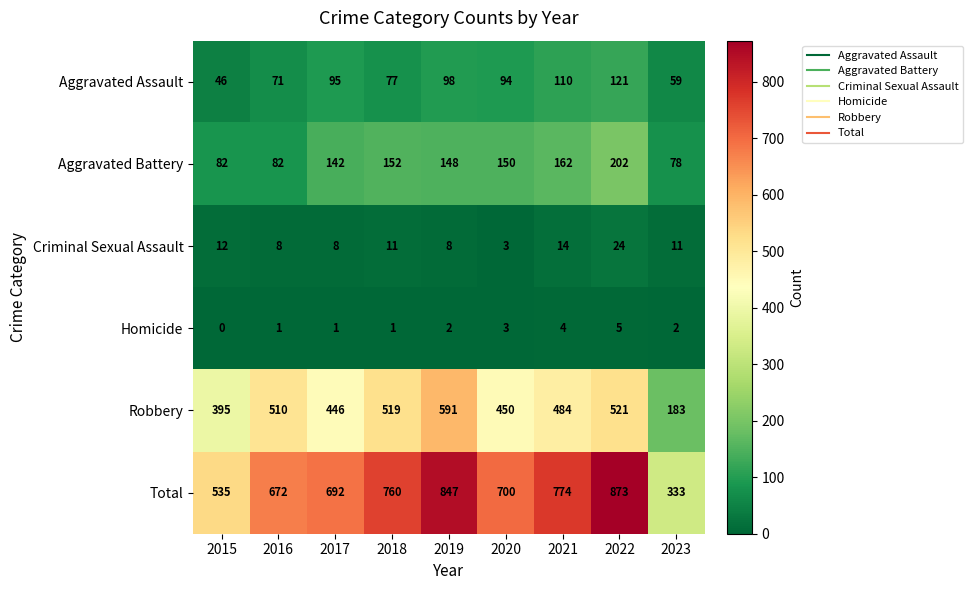

How many values in the Criminal Sexual Assault series are below 11?

4